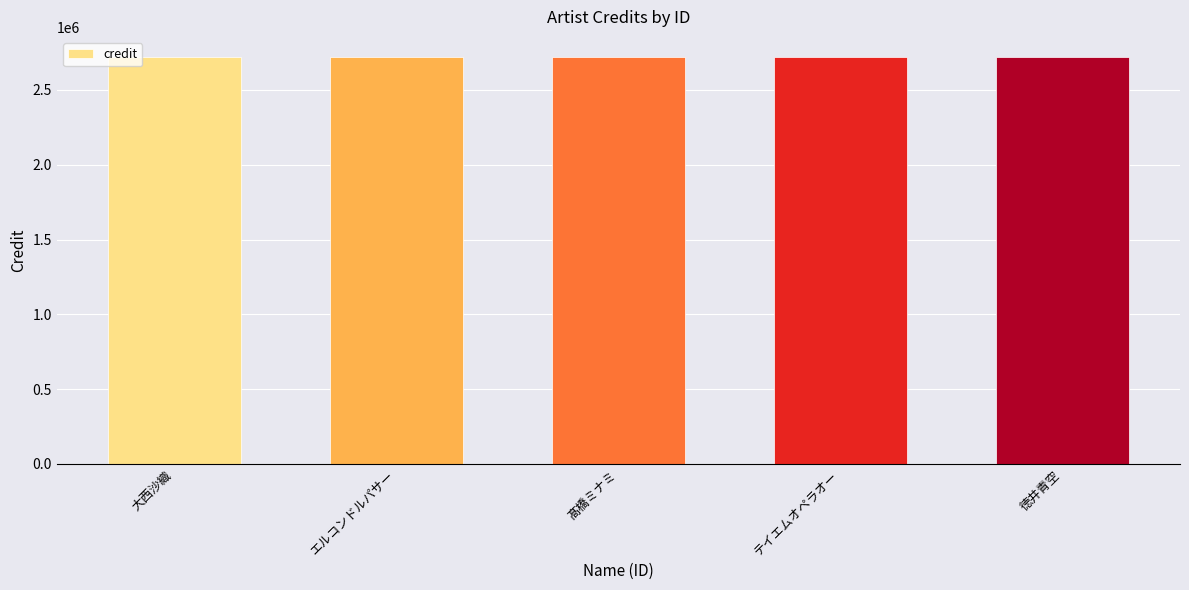

At how many categories does at least one series exceed 2661130?

5